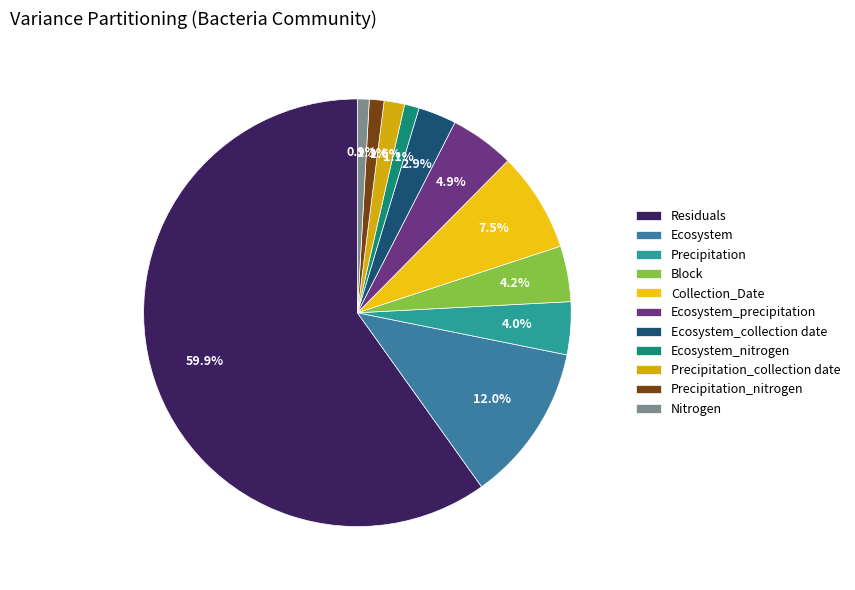

How many segments does this pie chart have?

11